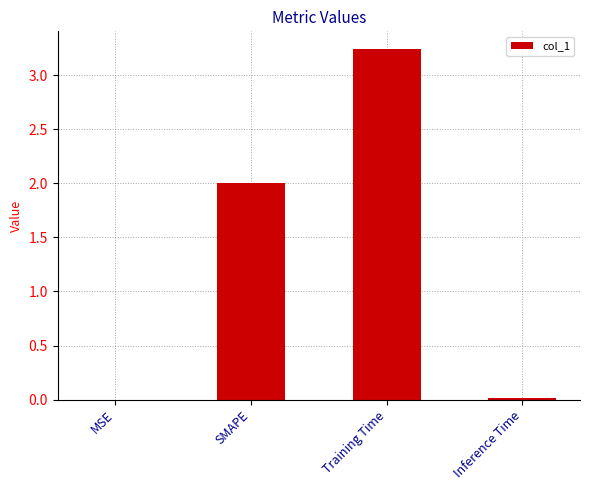

The value at SMAPE is 0.8. True or false?

False